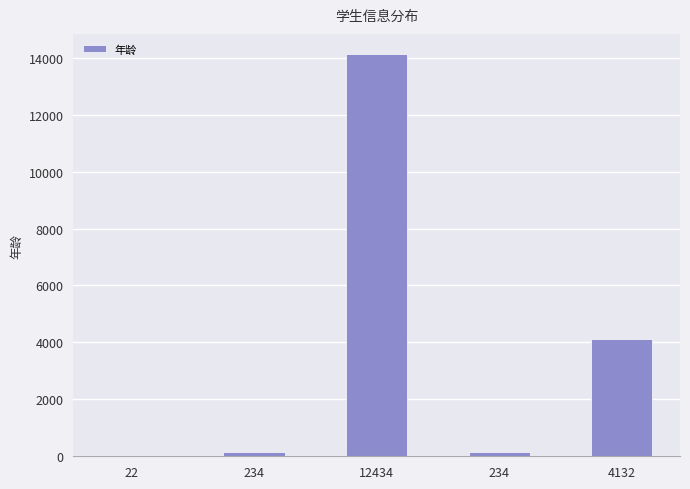

Are the bars horizontal?

No